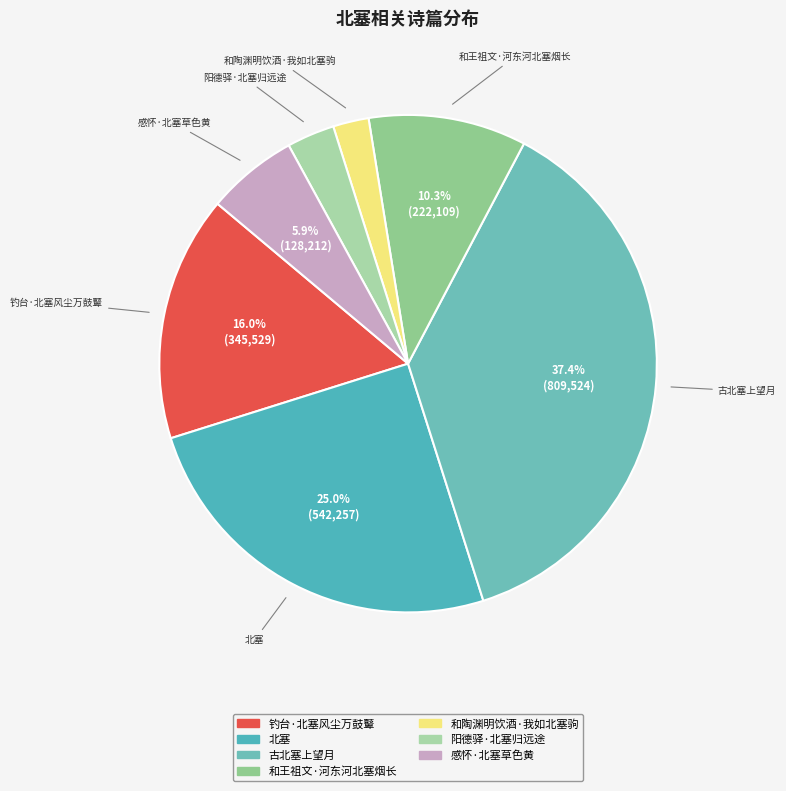

Is it true that 感怀·北塞草色黄 is 6% of the pie?

True